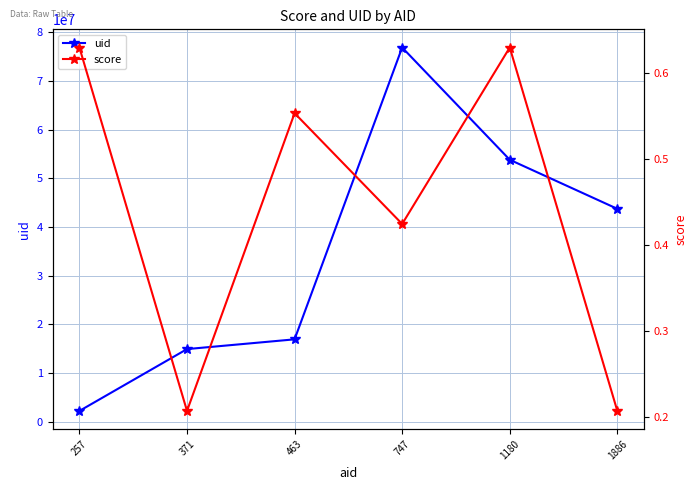

Reading left to right, list all the values displayed in this chart.

uid: 2245869.0	14947958.0	16950131.0	76895171.0	53838952.0	43758124.0
score: 0.6	0.2	0.6	0.4	0.6	0.2